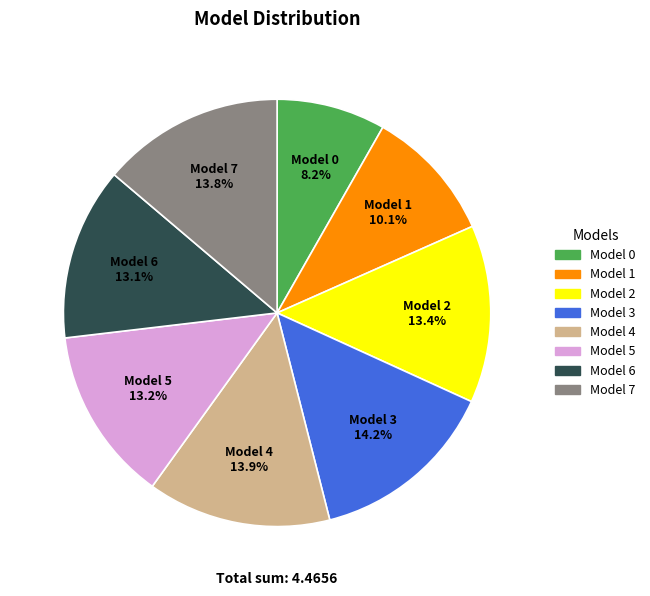

Between Model 2 and Model 0, which is larger?

Model 2